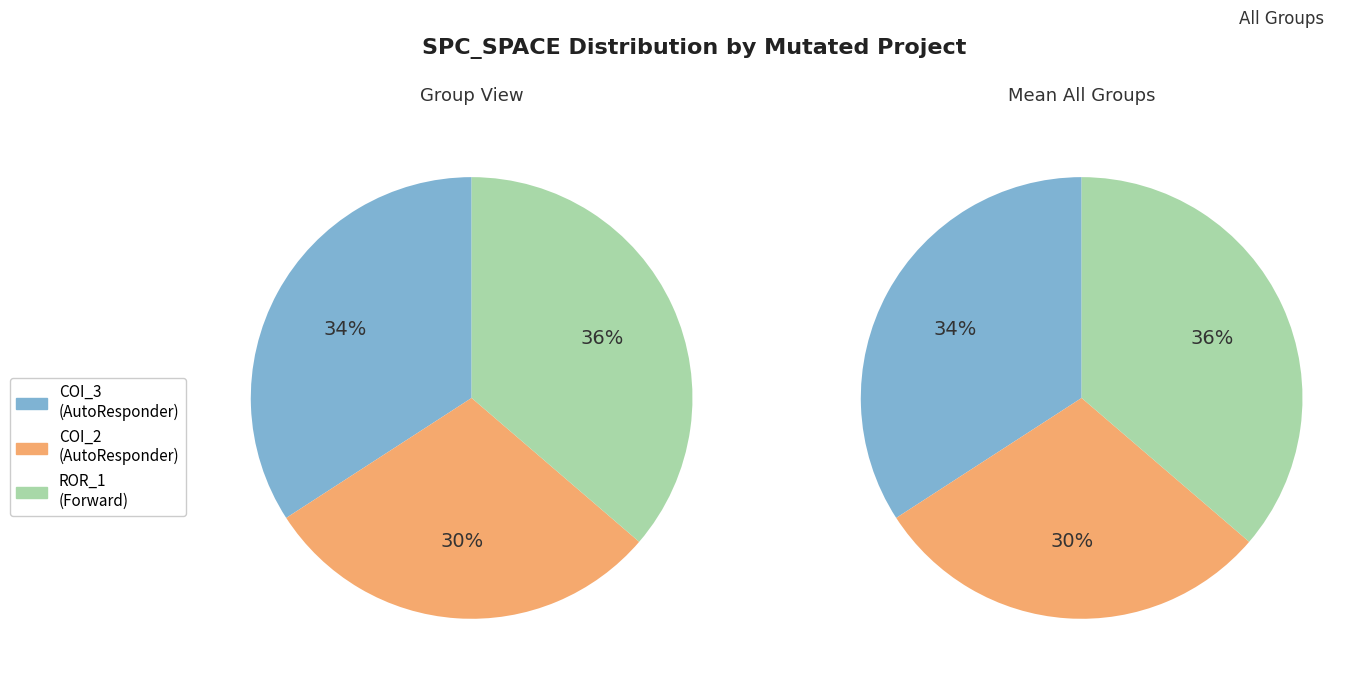

To the nearest percent, what percentage of the pie is Forward.EmailSystem.Client.ROR_1?

36%